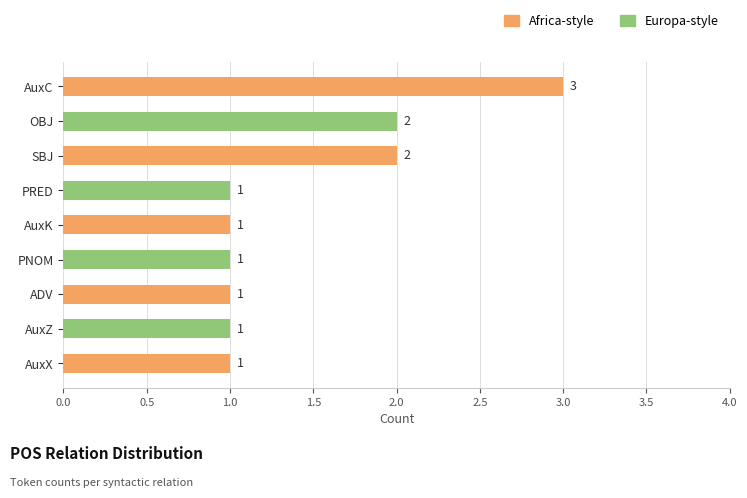

At which category does the chart reach its peak across all series?

AuxC